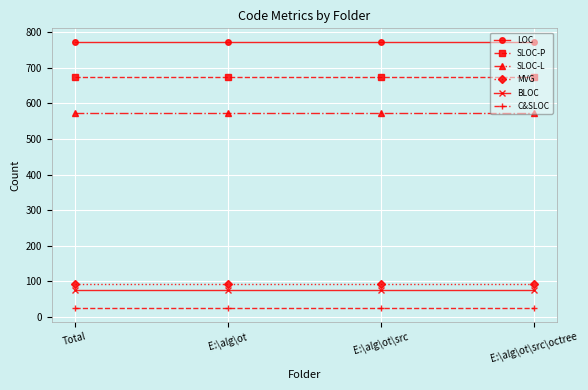

True or false: SLOC-P has more than 1 interior local peaks.

False